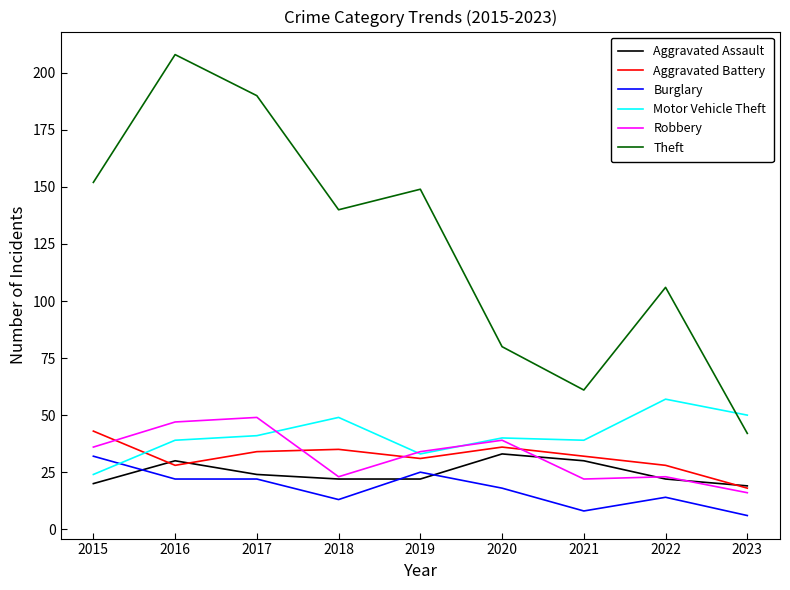

Count the number of data series in this chart.

6